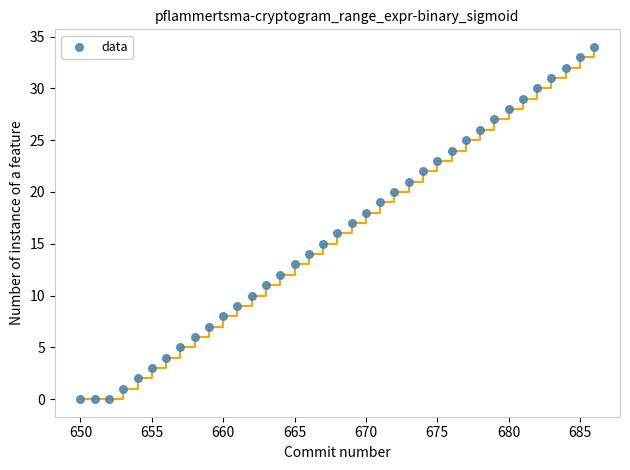

What is the range of X values (max minus min)?

36